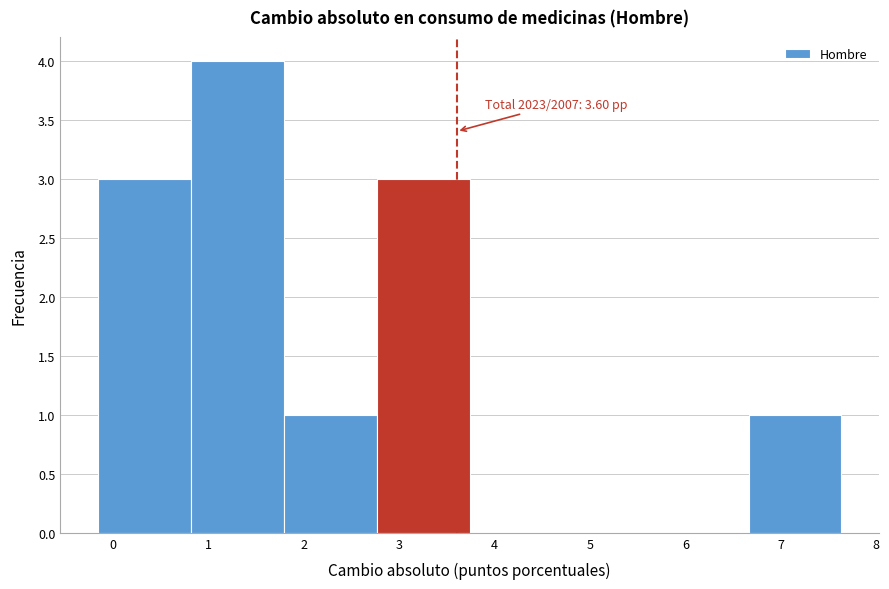

Which range on the x-axis has the tallest bar?

0.8 to 1.8